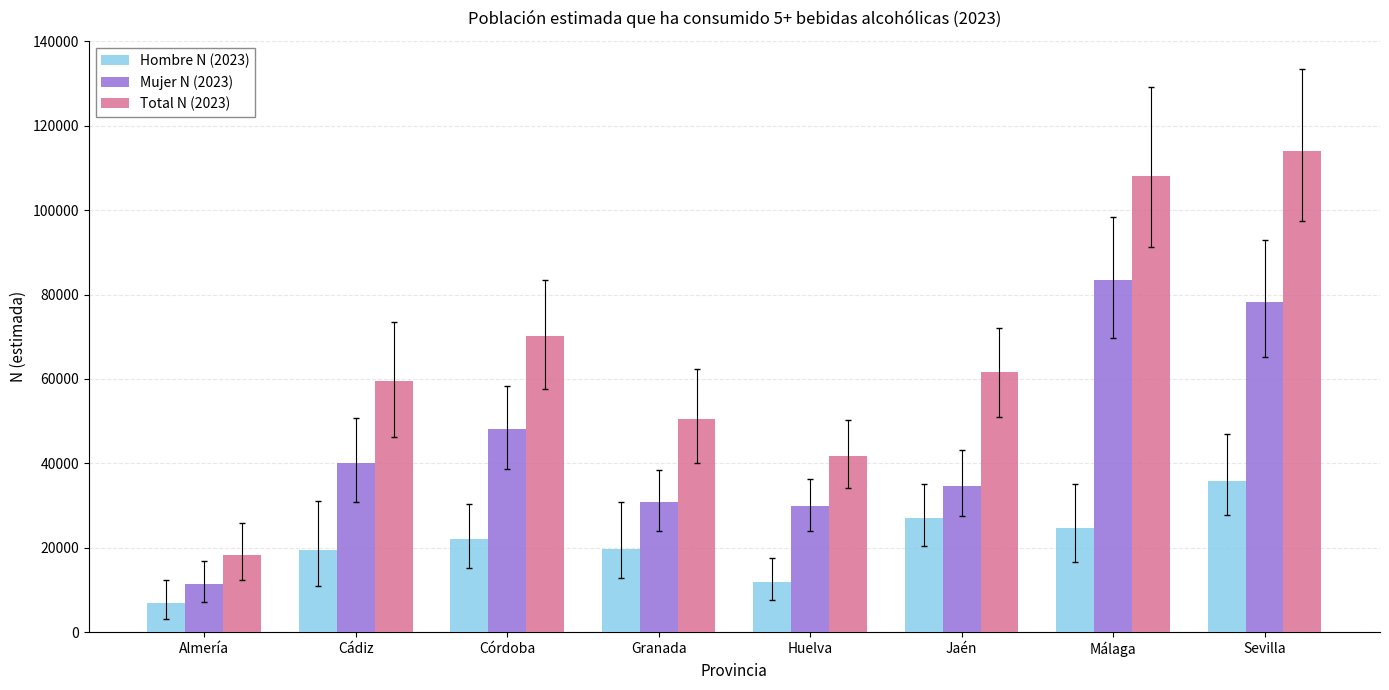

How many bars are there in total?

24